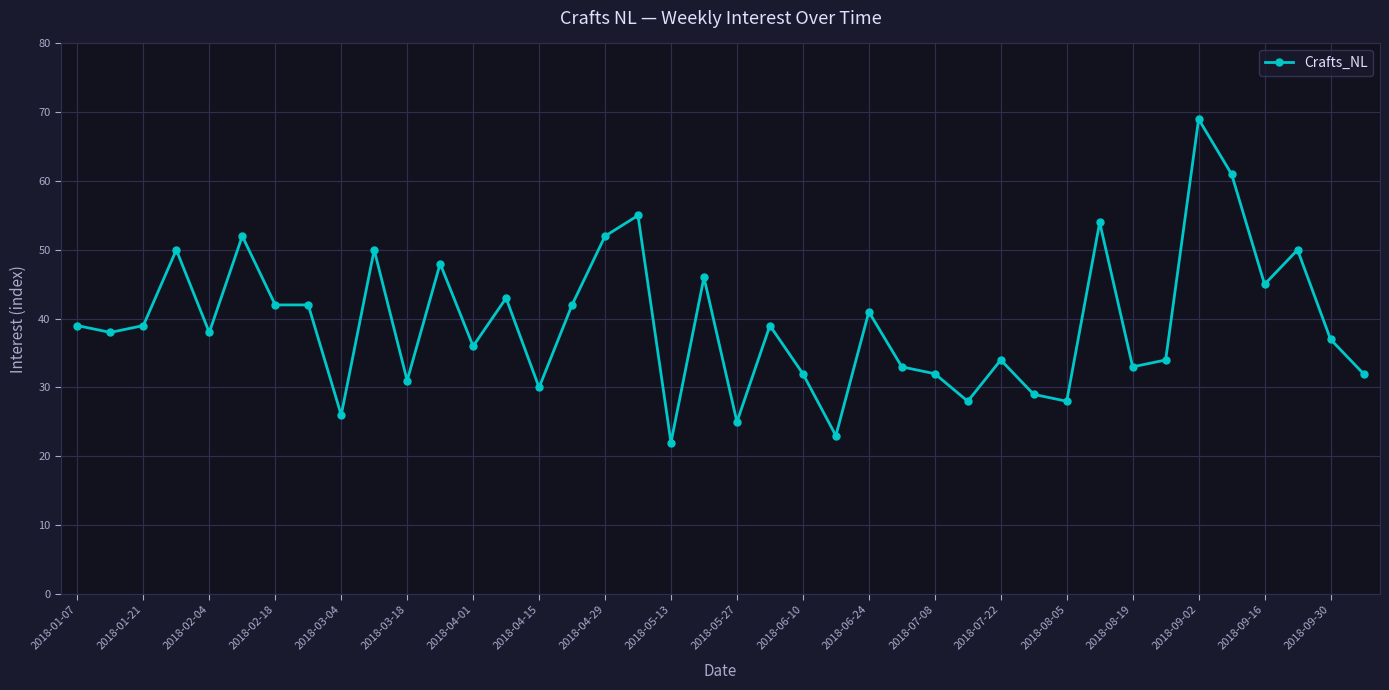

What is the difference between the maximum and minimum values?

47